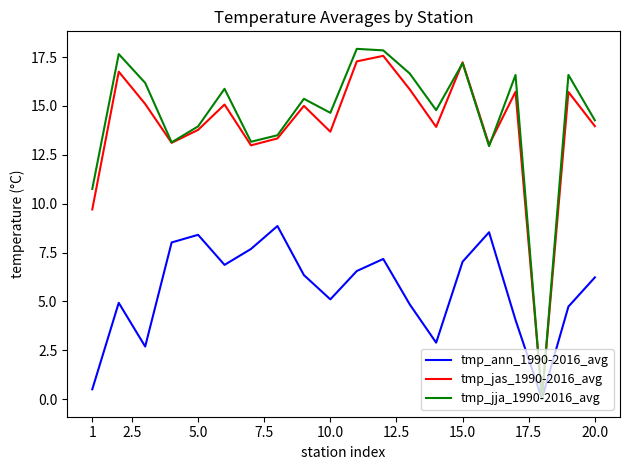

Count the number of data series in this chart.

3